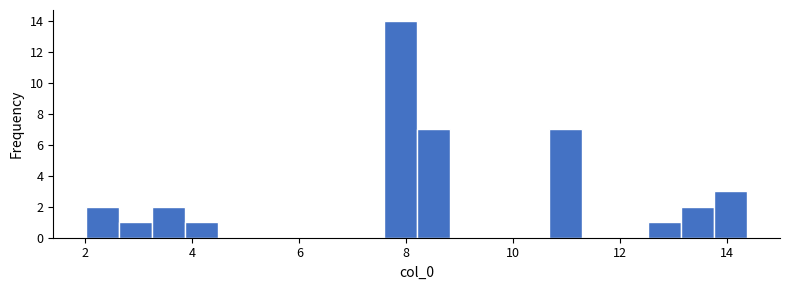

Read against the x-axis, roughly where is the centre of the tallest bar?

7.8